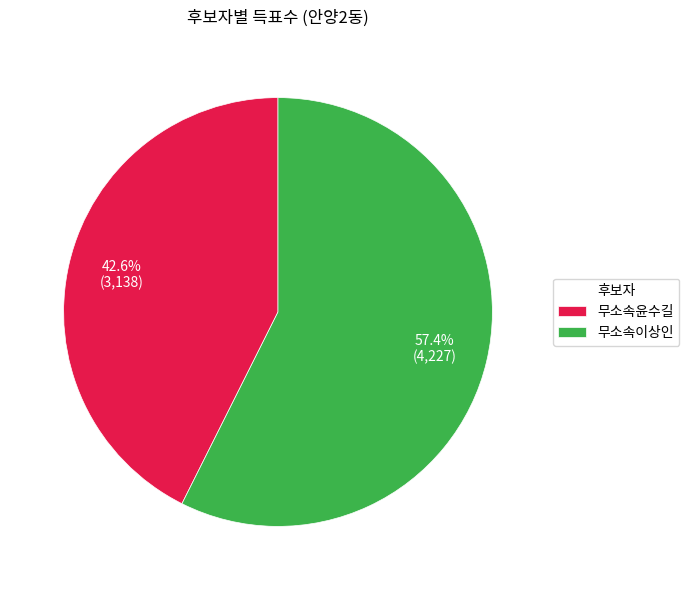

Rank the categories by value from highest to lowest.

무소속이상인, 무소속윤수길